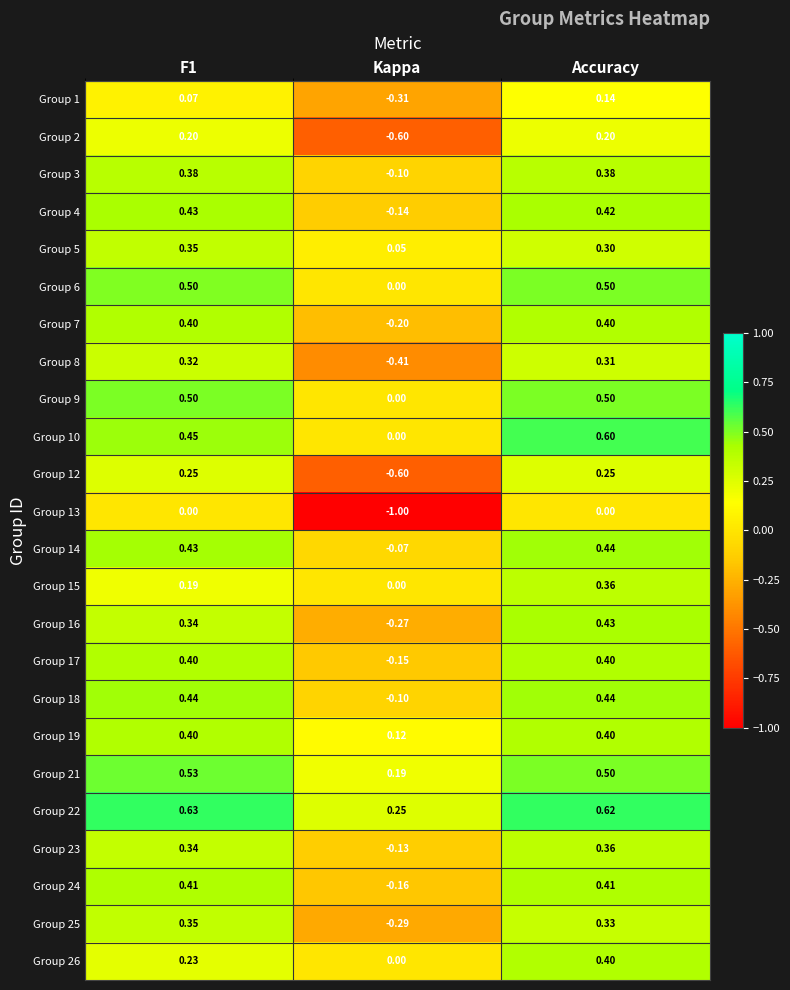

At which category is the sum across all series the highest?

Accuracy